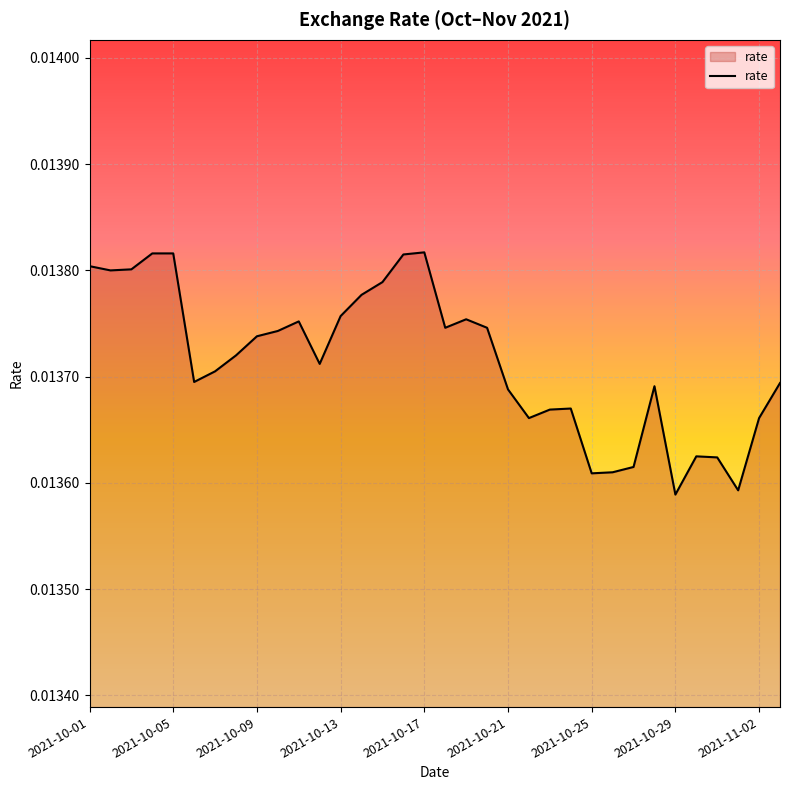

Does the chart have visible grid lines?

Yes